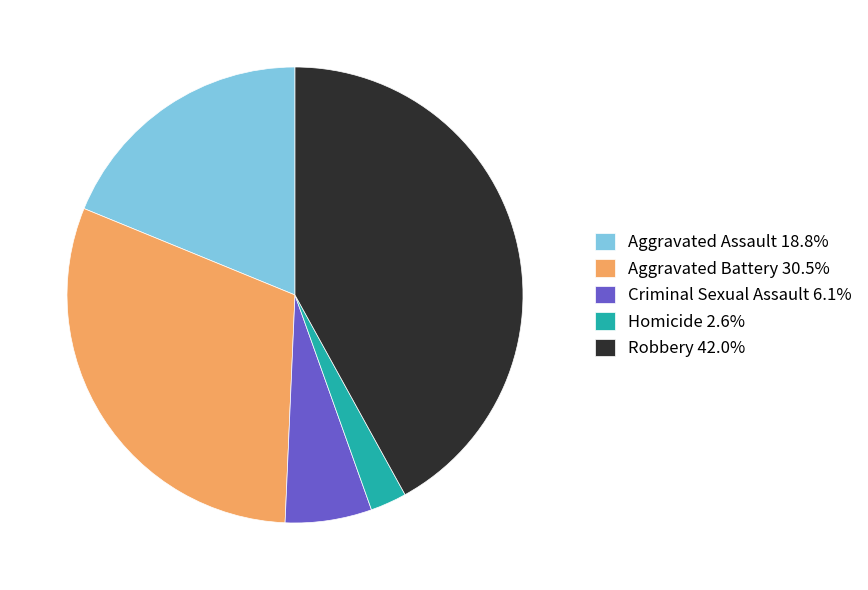

Which category has the biggest portion of the pie?

Robbery